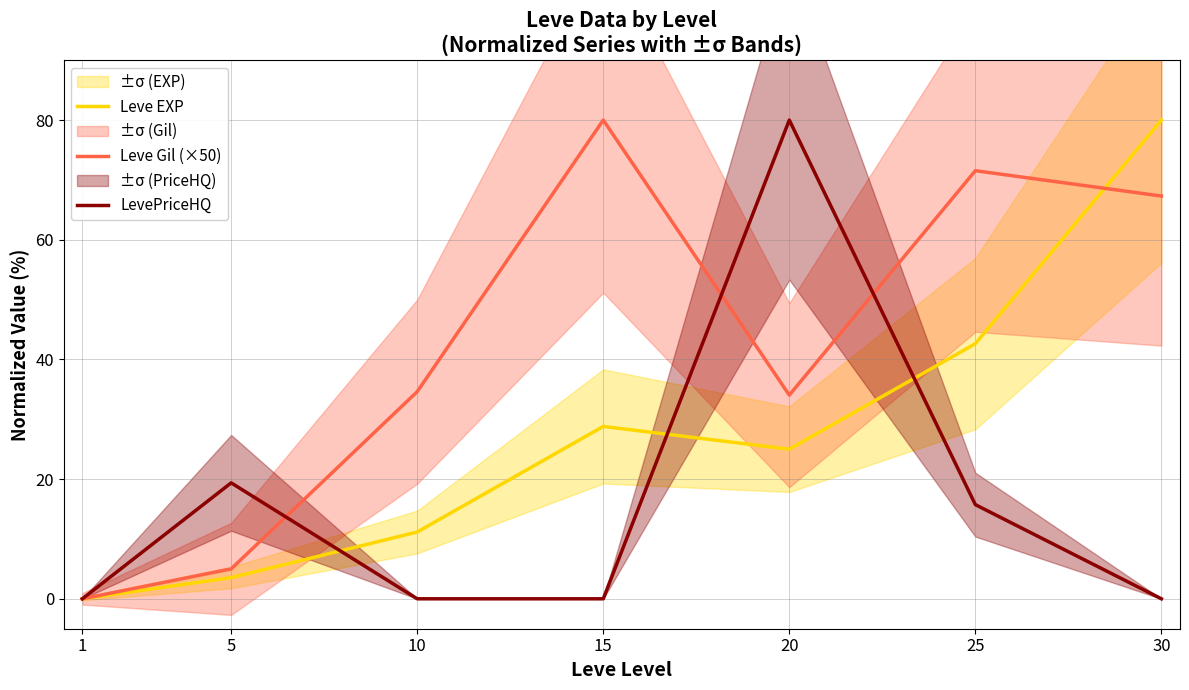

Which series has the widest spread of values?

Leve EXP